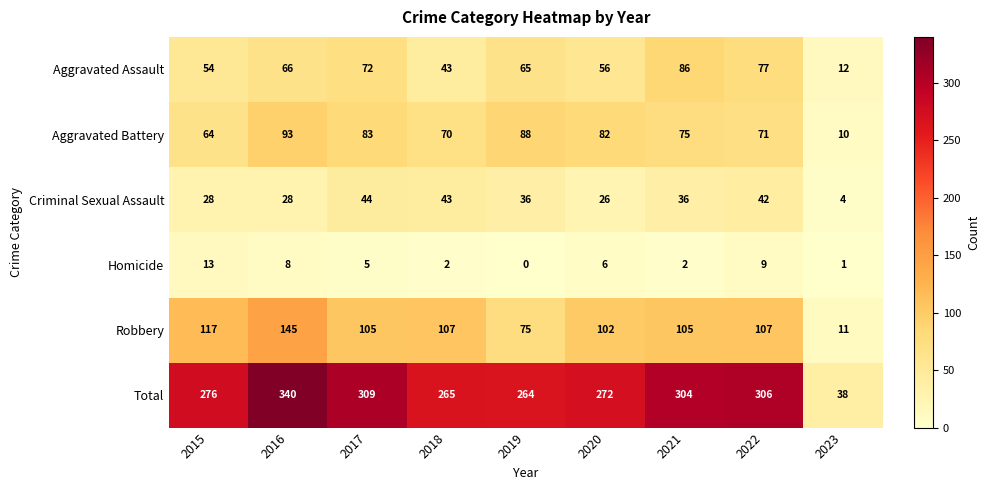

What is the sum of the Aggravated Battery values at 2018 and 2015?

134